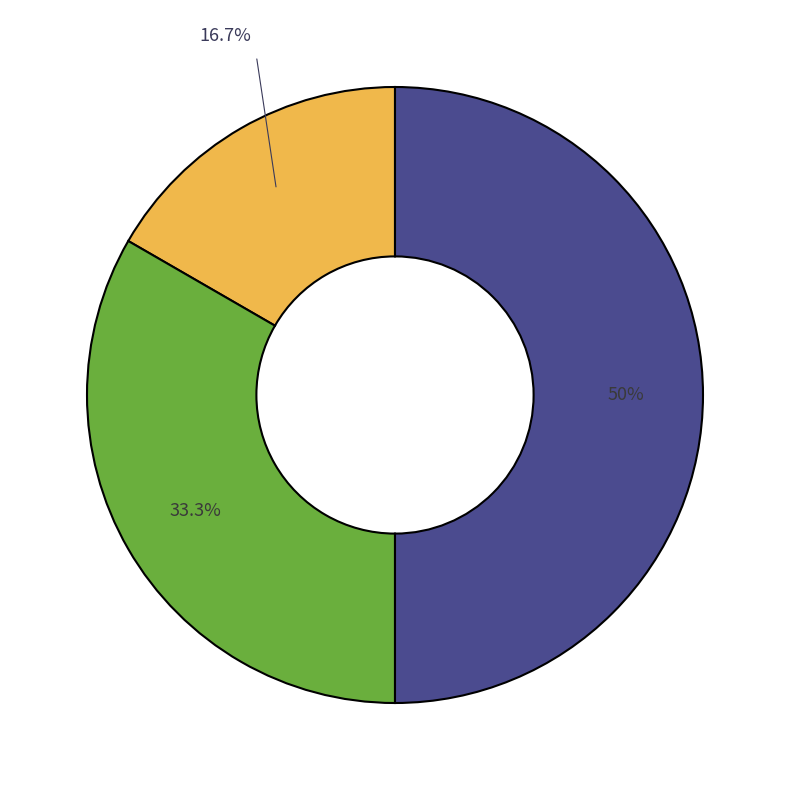

Is there any slice that represents more than half of the pie?

No